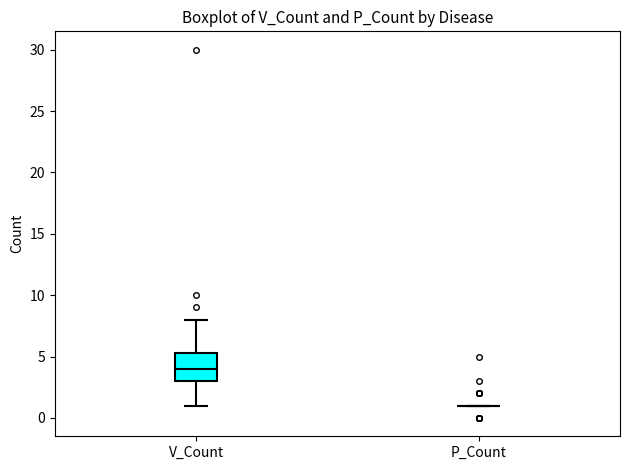

Reading left to right, read every box against the y-axis: the position of its median line, the range the box covers, and the ends of its whiskers. The values are not printed on the chart, so give them approximately, as read against the axis.

V_Count: median 4.0, box 3.0 to 5.5, whiskers 1.0 to 8.0
P_Count: box collapsed to a line at 1.0, whiskers 1.0 to 1.0